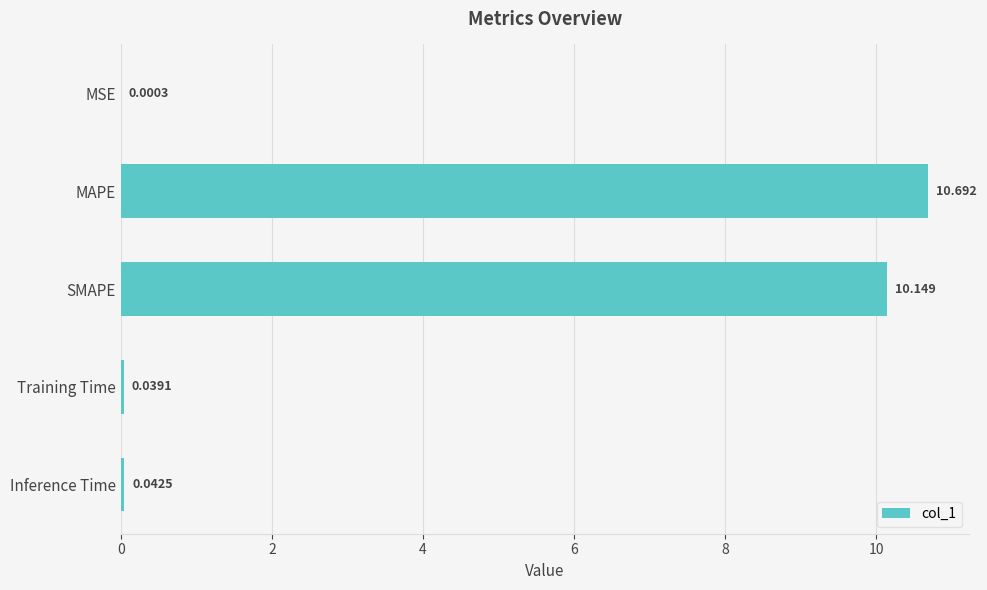

Which category has the highest value across all series?

MAPE